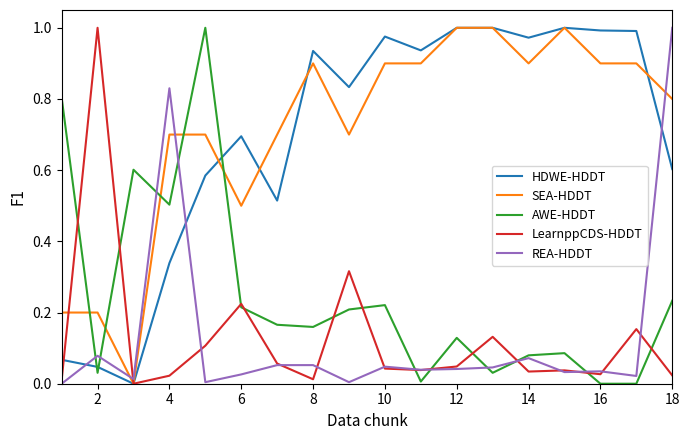

How many lines are shown in the chart?

5